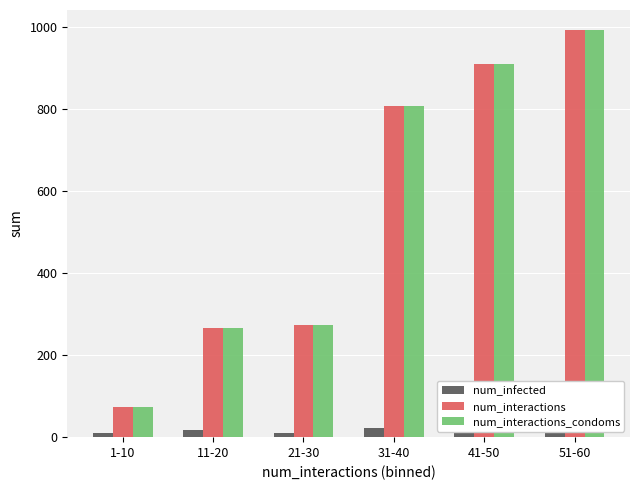

True or false: num_interactions_condoms has a value of 910 at 41-50.

True